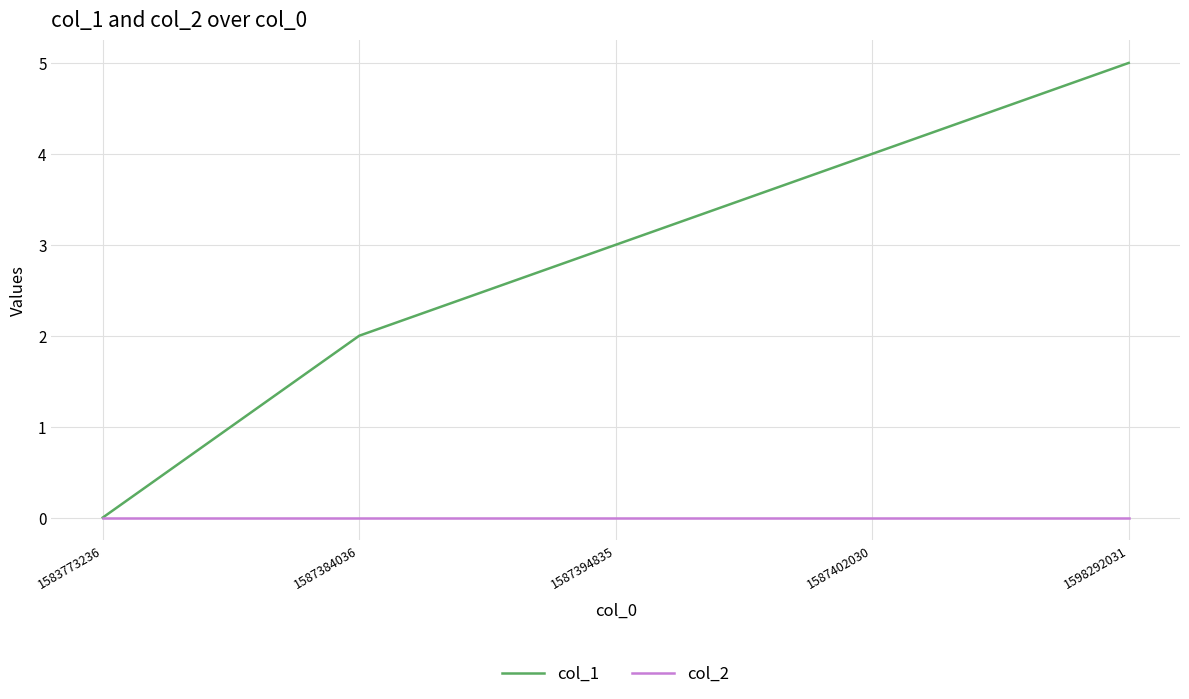

The value of col_1 at 1598292031 is 5. True or false?

True